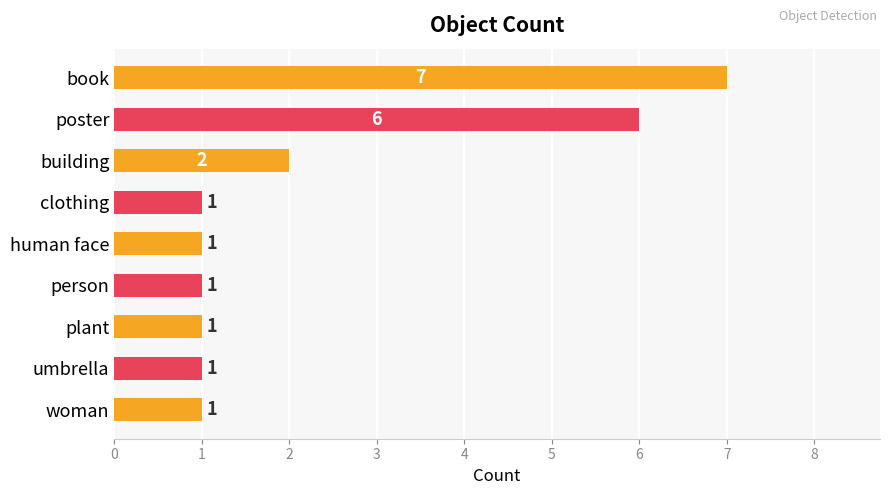

Approximately how many times larger is the value at plant compared to person?

1.0